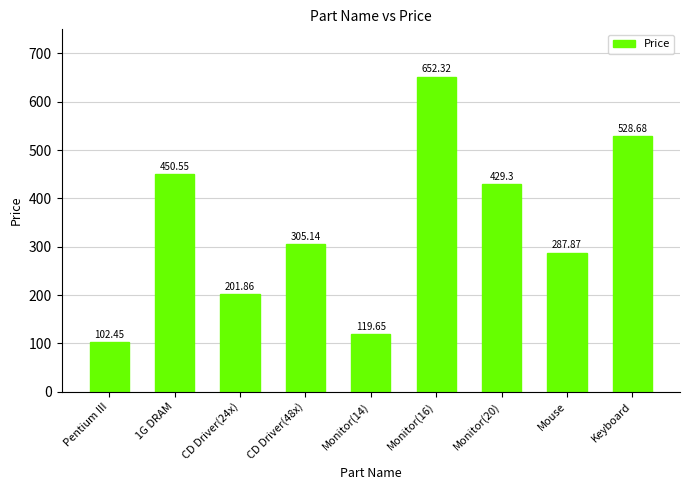

What is the approximate value at Mouse?

287.9